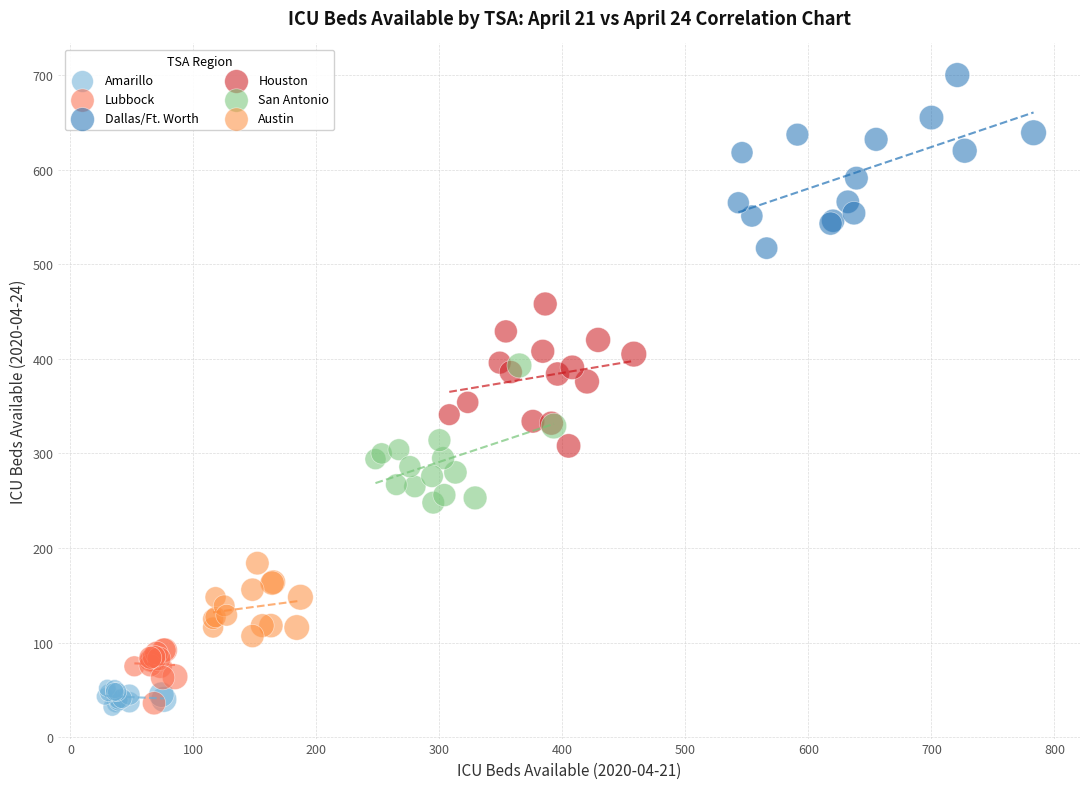

What are all the series names shown in the legend?

Amarillo, Lubbock, Dallas/Ft. Worth, Houston, San Antonio, Austin